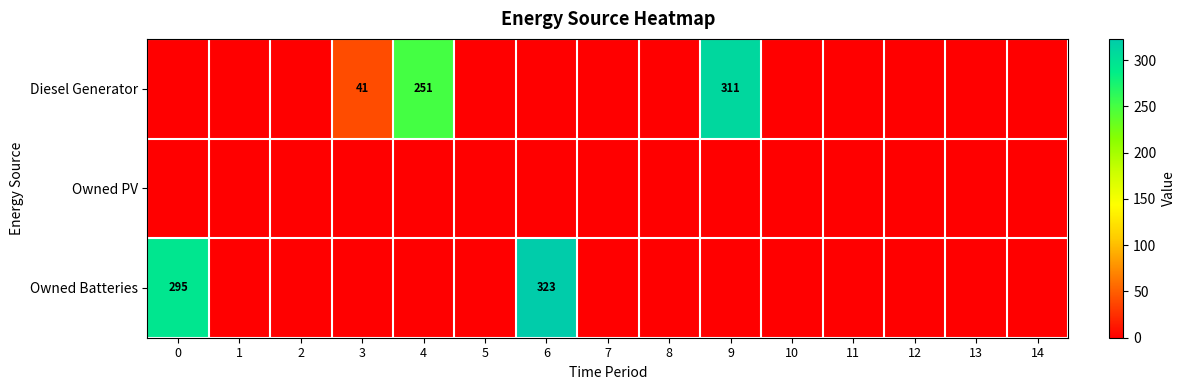

What is the highest value of the Diesel Generator series?

311